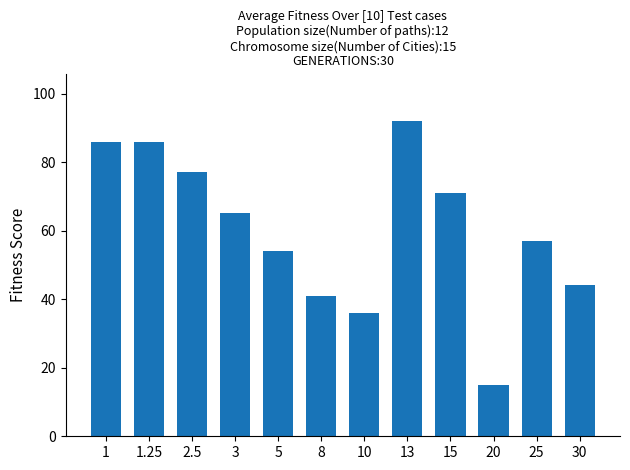

Does the chart contain stacked bars?

No